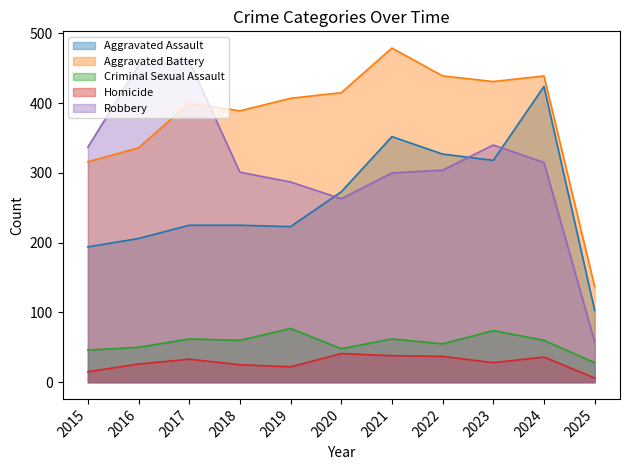

Which category has the highest value across all series?

2021